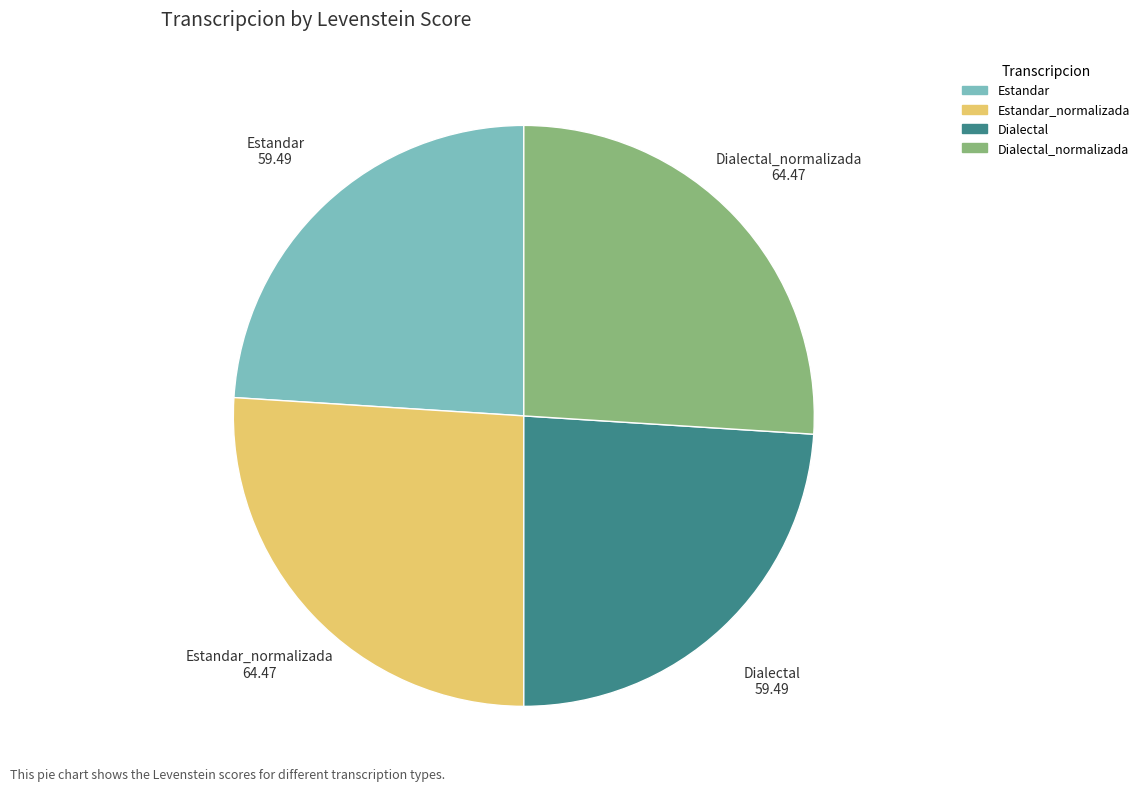

Is there a majority slice in this chart?

No